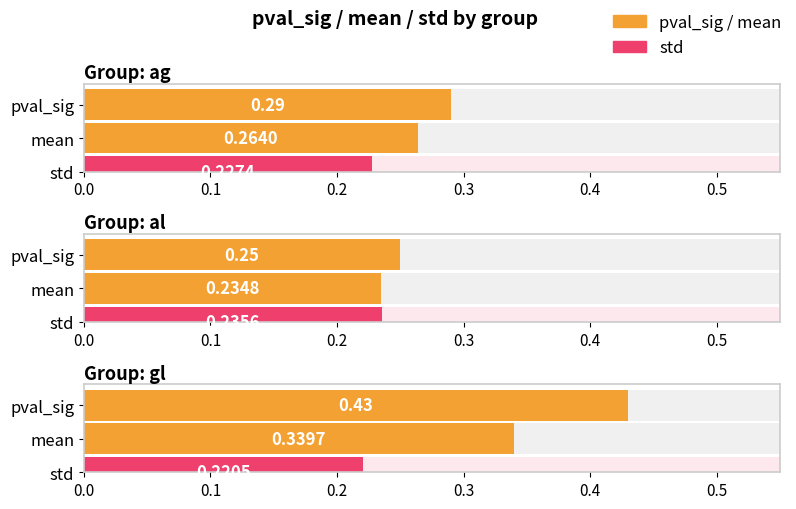

True or false: mean has a value of 0.3 at gl.

True